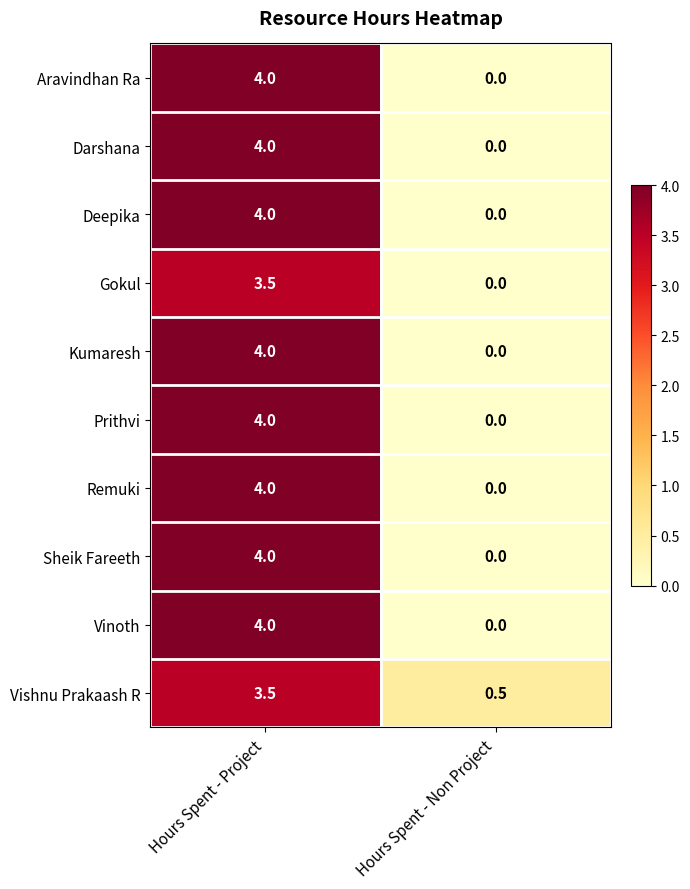

Reading right to left, list all the values displayed in this chart.

Aravindhan Ra: 0.0	4.0
Darshana: 0.0	4.0
Deepika: 0.0	4.0
Gokul: 0.0	3.5
Kumaresh: 0.0	4.0
Prithvi: 0.0	4.0
Remuki: 0.0	4.0
Sheik Fareeth: 0.0	4.0
Vinoth: 0.0	4.0
Vishnu Prakaash R: 0.5	3.5